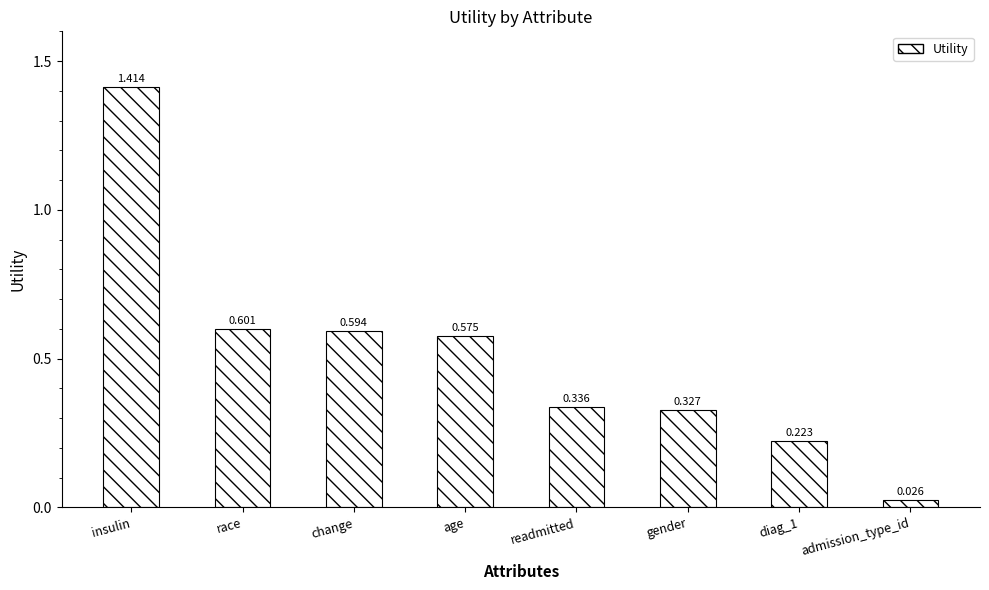

Which category has the highest value across all series?

insulin